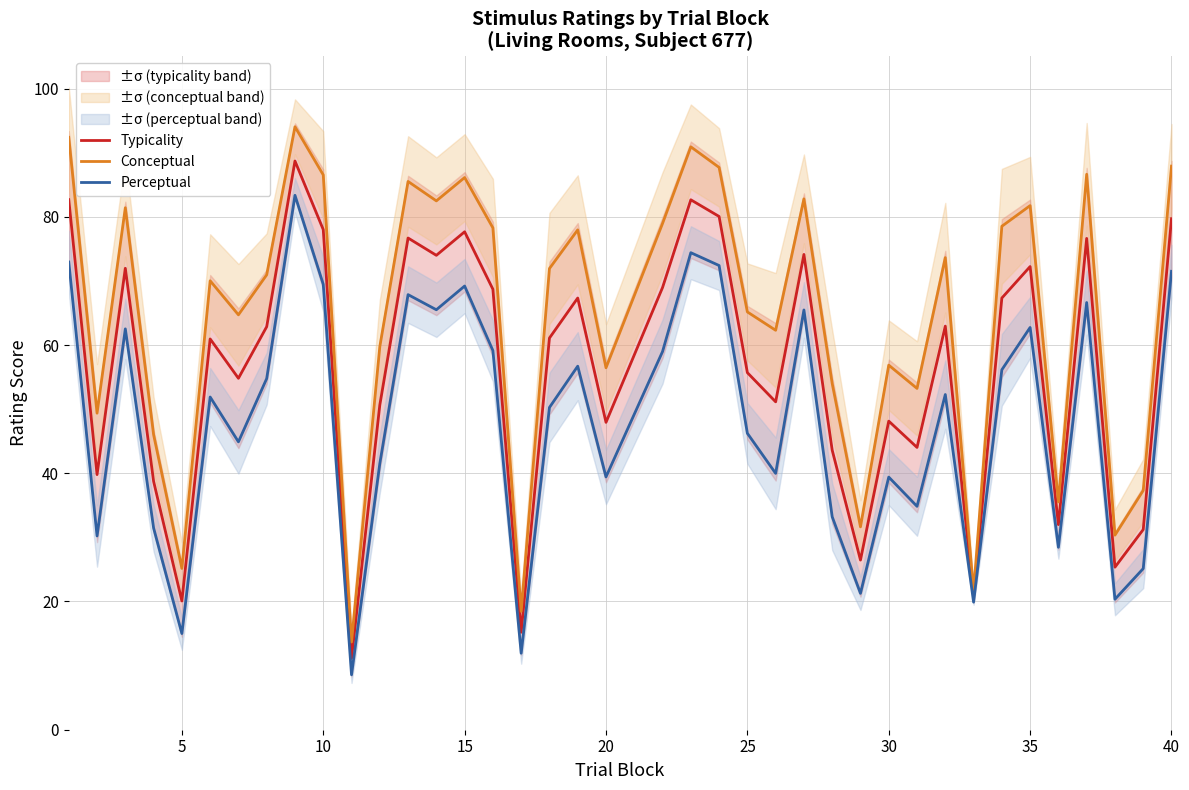

What is the maximum value shown in the chart?

94.0